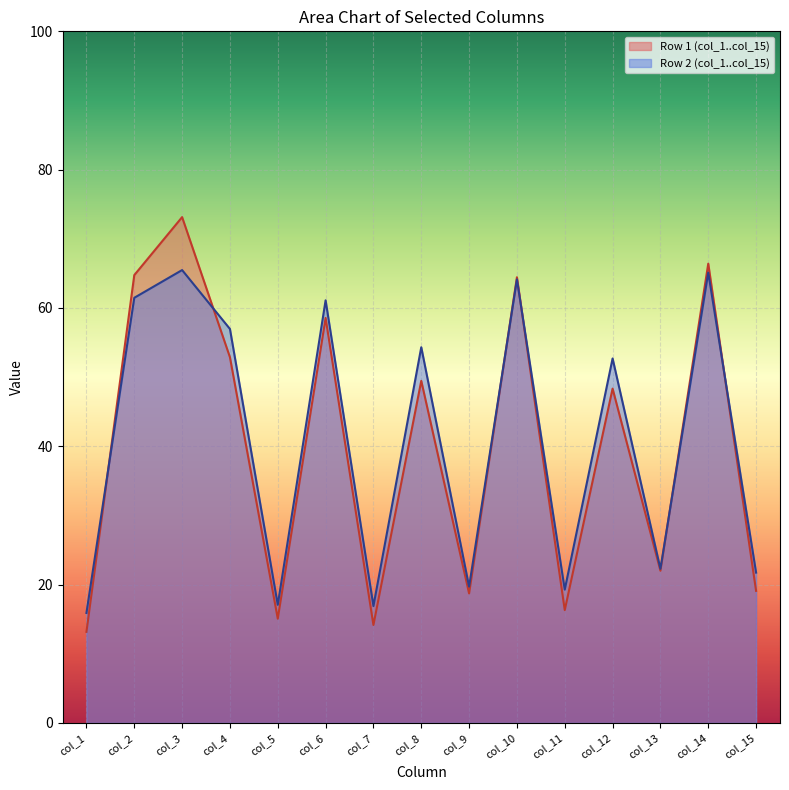

At how many categories does at least one series exceed 27?

8